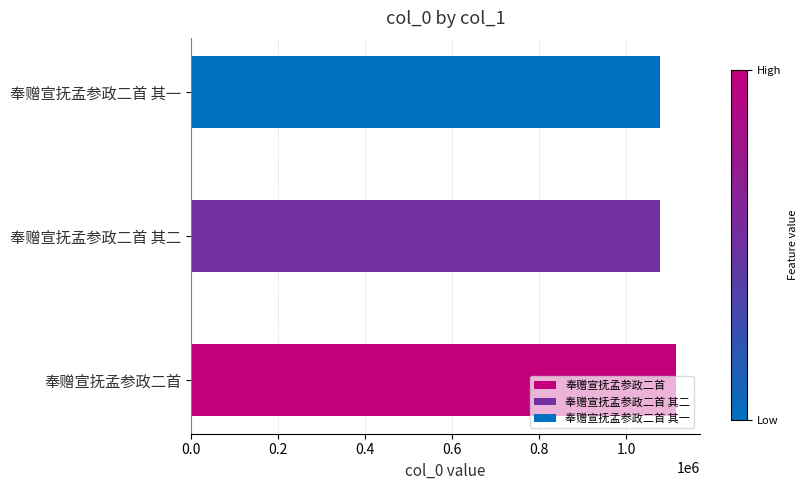

How many bars are there in total?

3